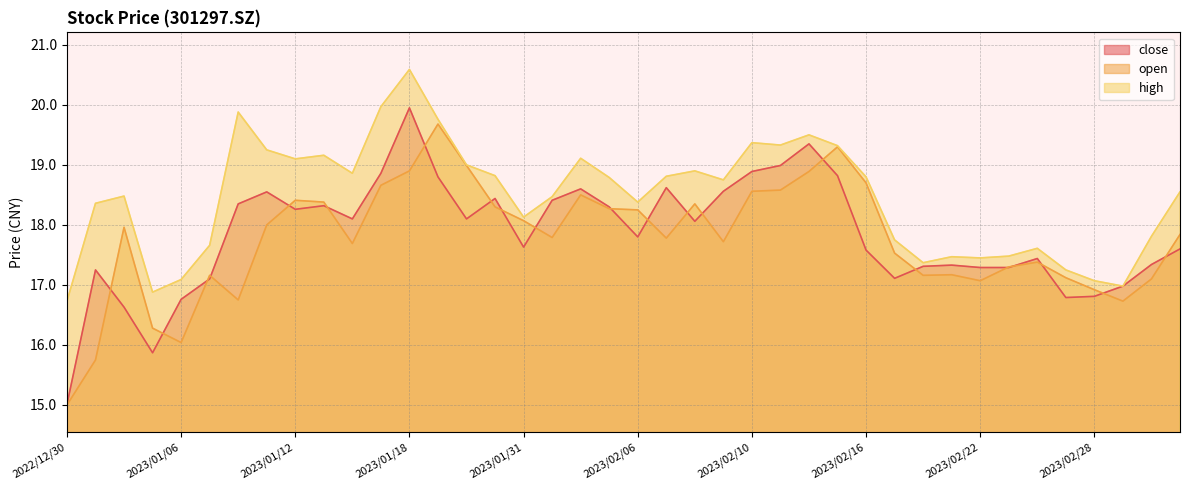

Between 2023/02/03 and 2023/02/28, which is larger?

2023/02/03